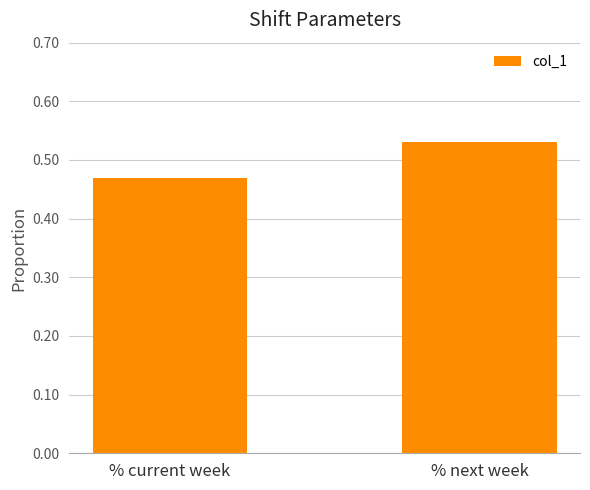

Which has a higher value, % current week or % next week?

% next week